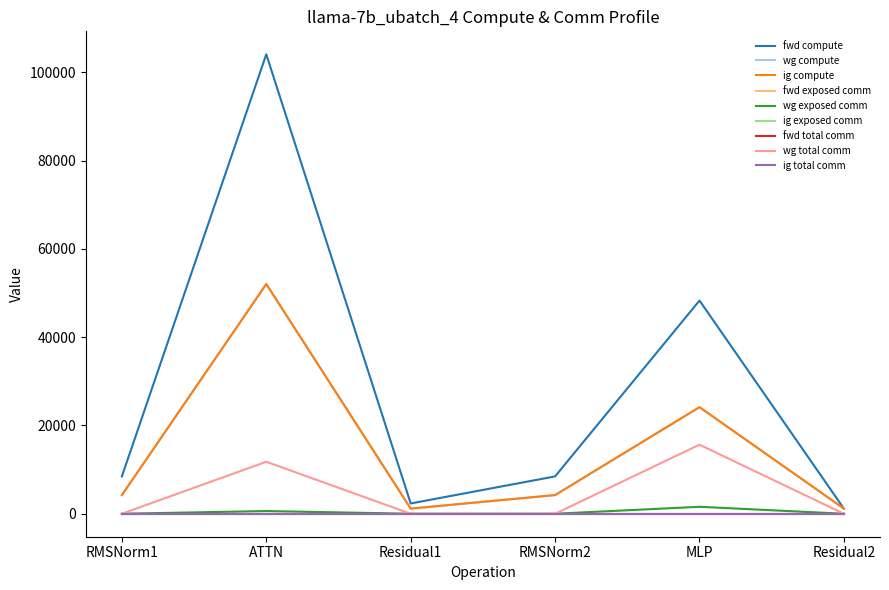

How many lines are shown in the chart?

9